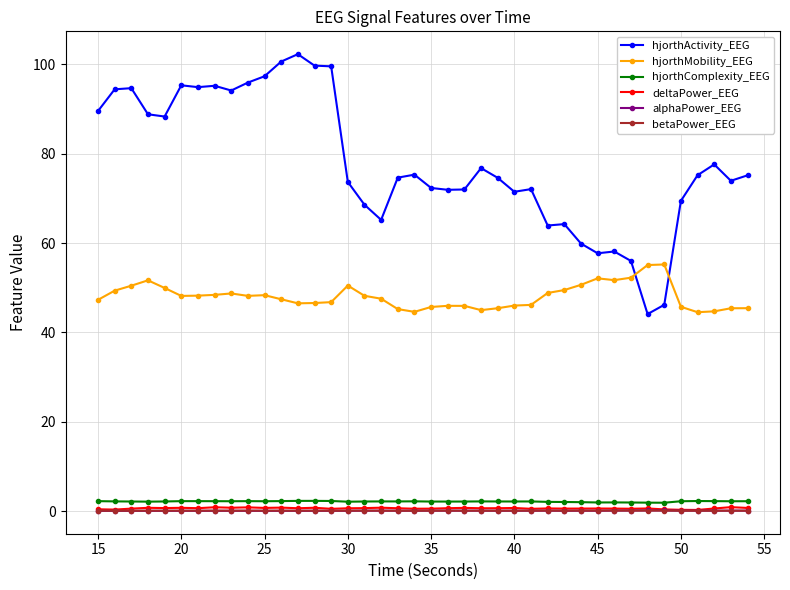

What is the value of the hjorthMobility_EEG point at the 39th from the left?

45.4